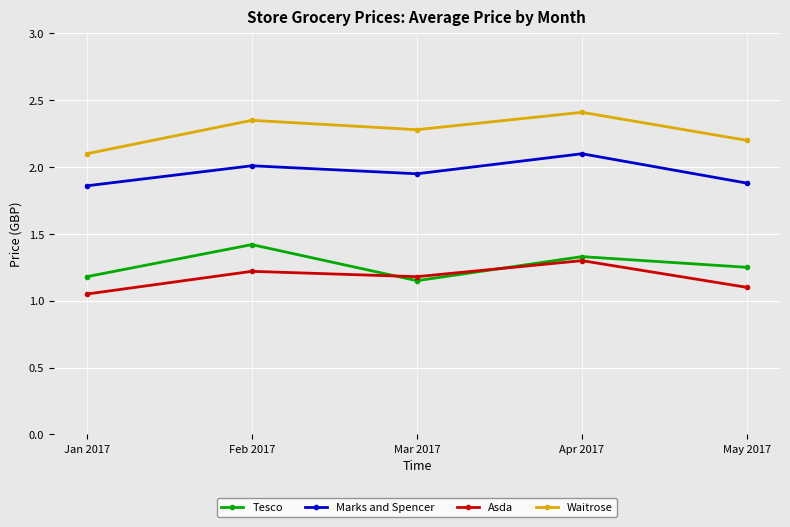

What is the value of the Tesco point at the 2nd from the left?

1.4